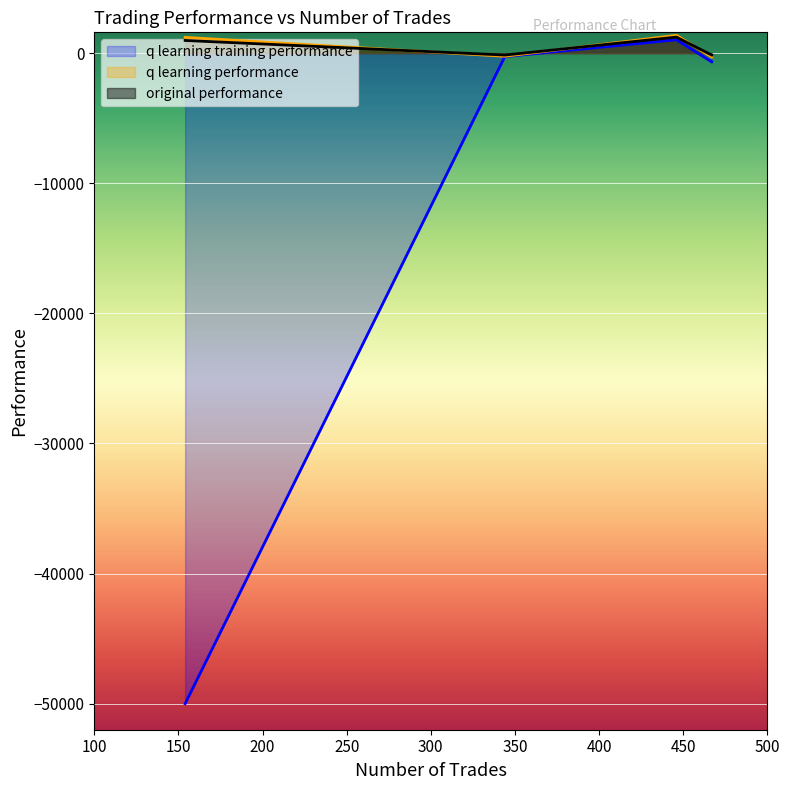

What is the minimum value shown in the chart?

-50000.0